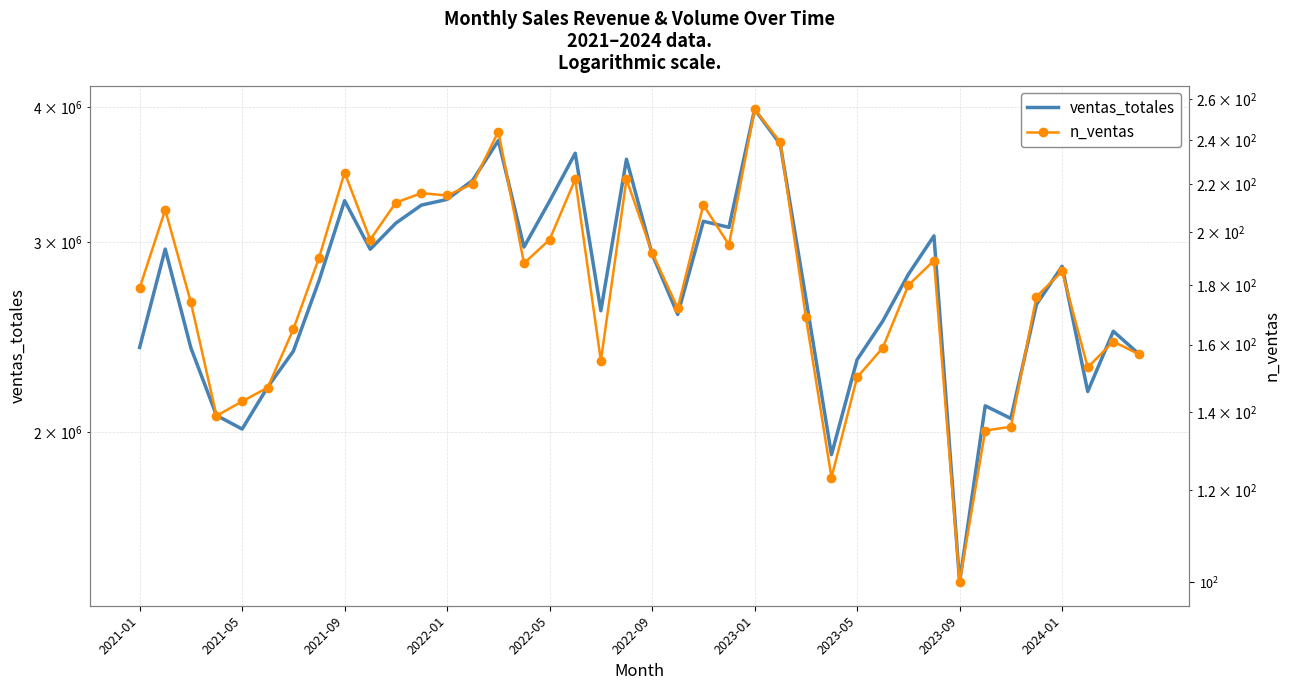

What is the difference between the ventas_totales values at 38 and 27?

573533.8